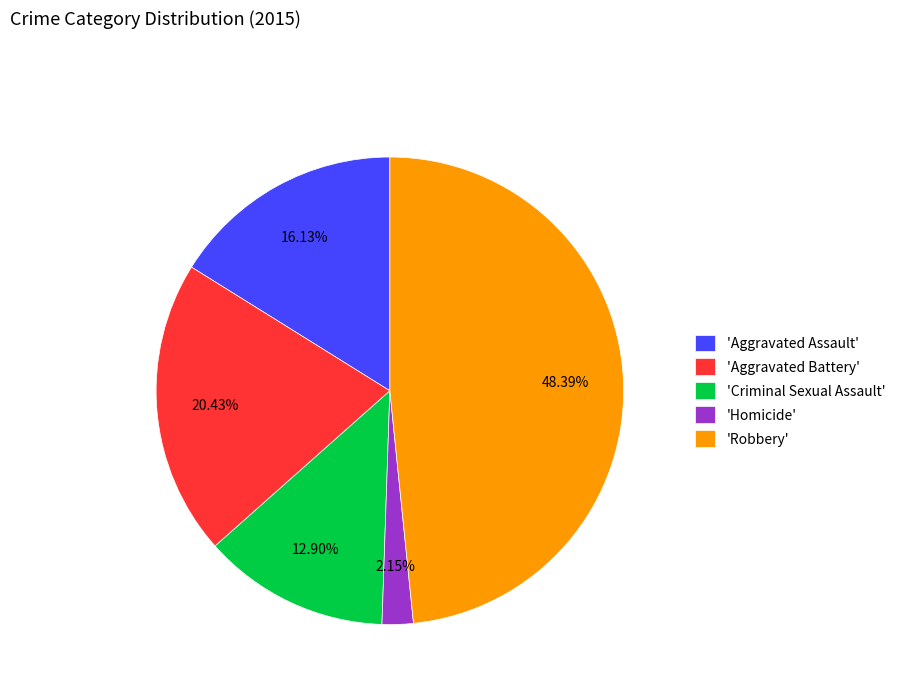

Is there a majority slice in this chart?

No